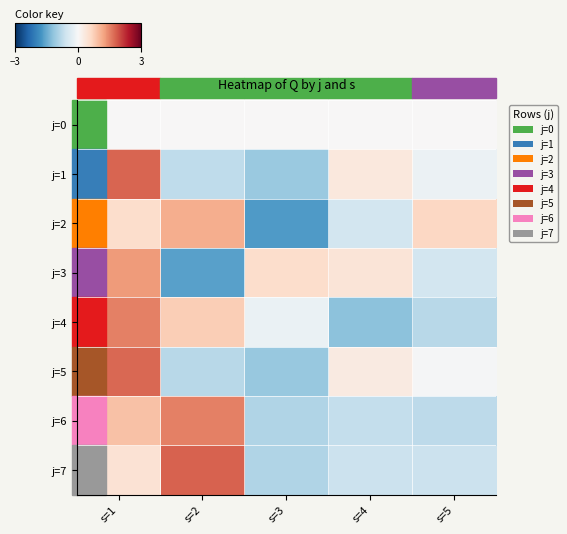

At which category is the sum across all series the highest?

s=1